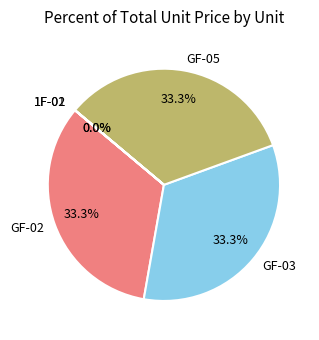

Approximately how many times larger is the value at GF-03 compared to GF-05?

1.0